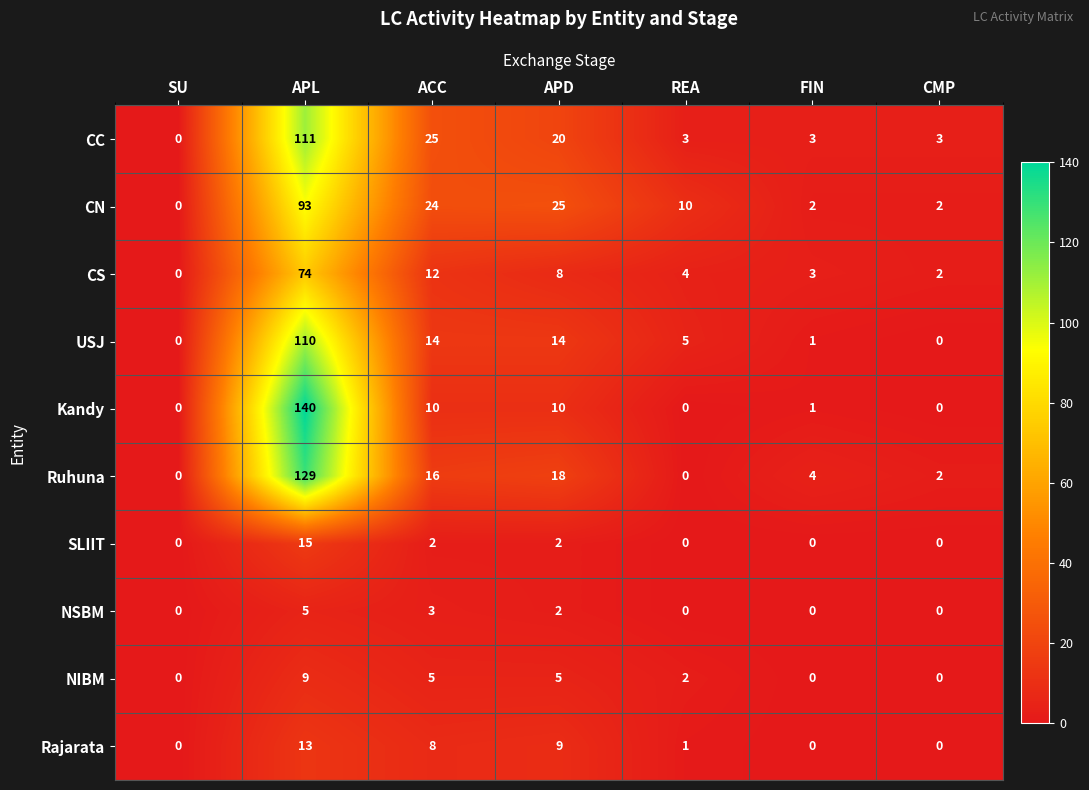

Which category has the highest value across all series?

APL